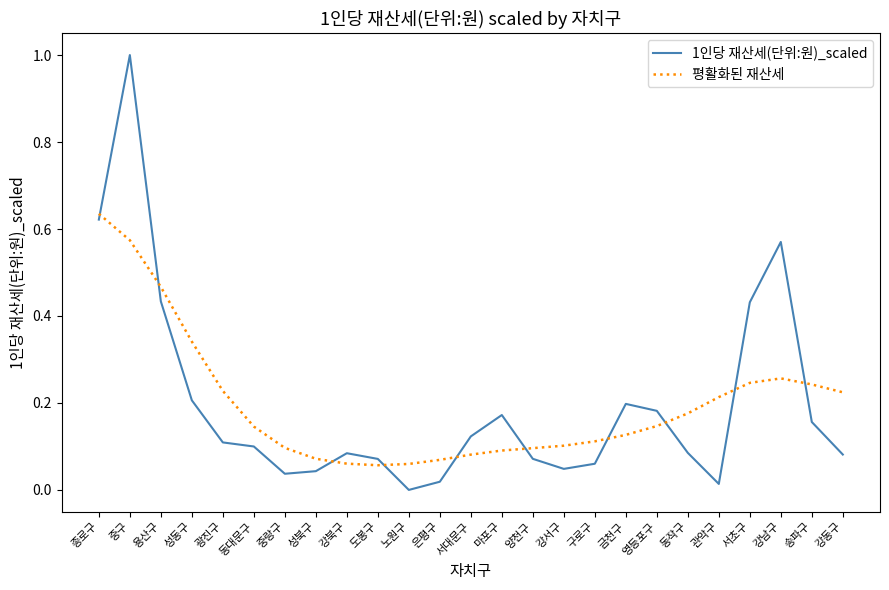

Which series has the largest range (max minus min)?

1인당 재산세(단위:원)_scaled